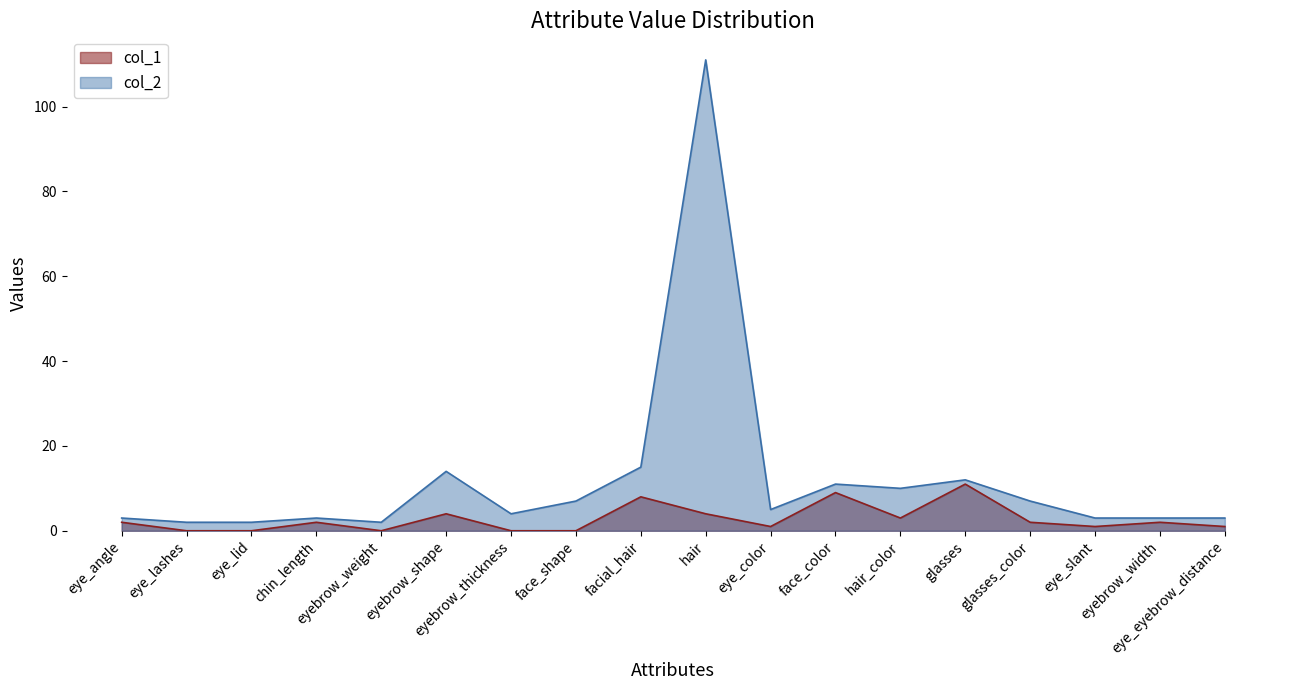

What are all the series names shown in the legend?

col_1, col_2